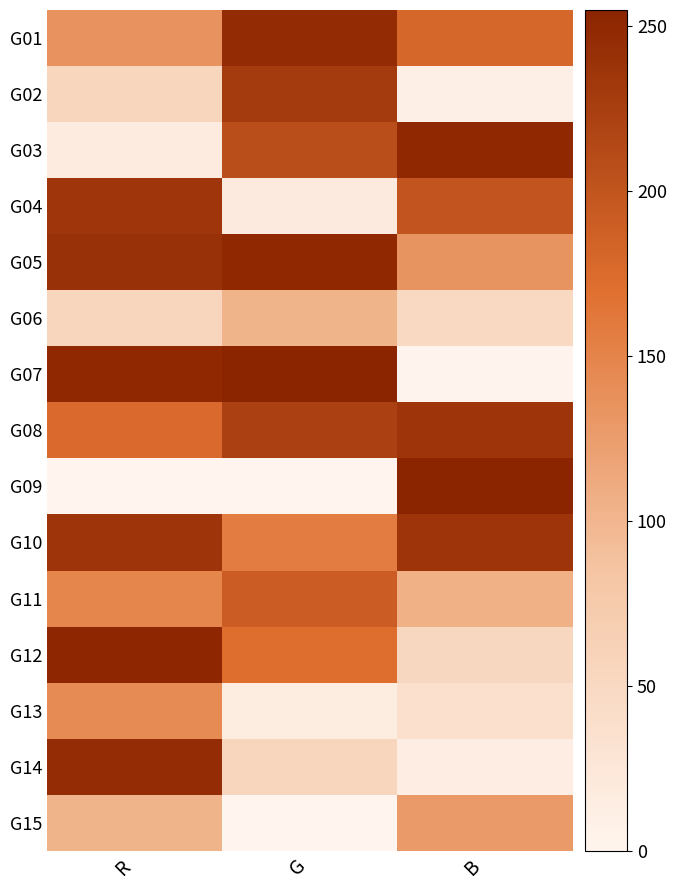

Reading right to left, list all the values displayed in this chart.

G01: B=180	G=247	R=135
G02: B=10	G=230	R=54
G03: B=250	G=208	R=16
G04: B=200	G=18	R=235
G05: B=134	G=250	R=241
G06: B=49	G=102	R=54
G07: B=1	G=255	R=250
G08: B=237	G=223	R=177
G09: B=255	G=0	R=0
G10: B=237	G=158	R=236
G11: B=105	G=191	R=148
G12: B=52	G=172	R=252
G13: B=37	G=14	R=143
G14: B=13	G=55	R=245
G15: B=128	G=0	R=102